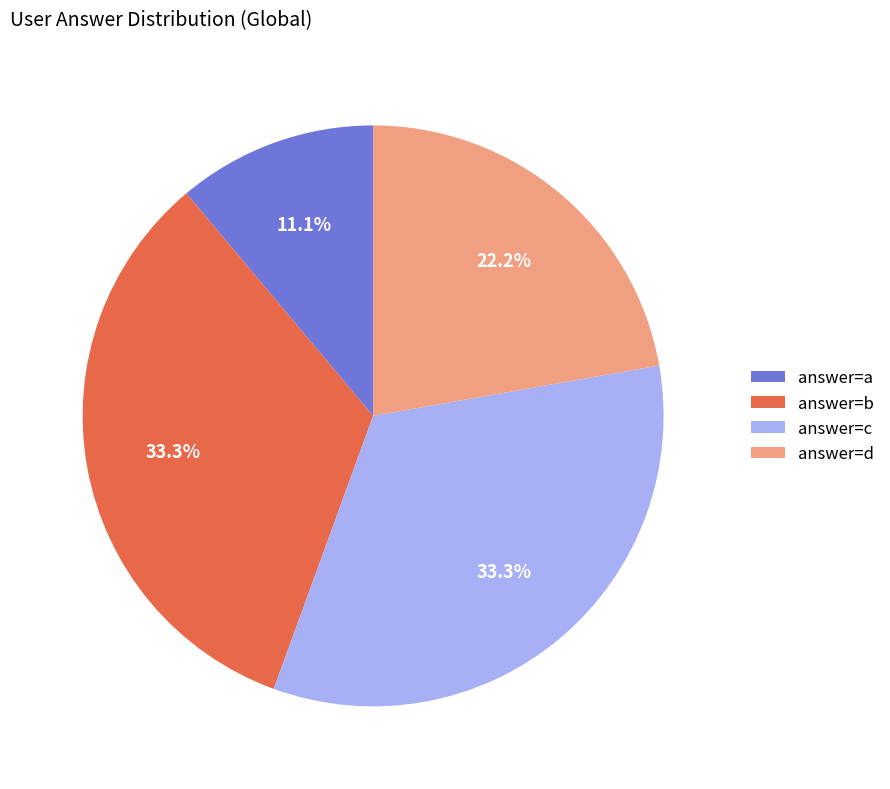

Combined, do answer=d and answer=a account for over 50%?

No